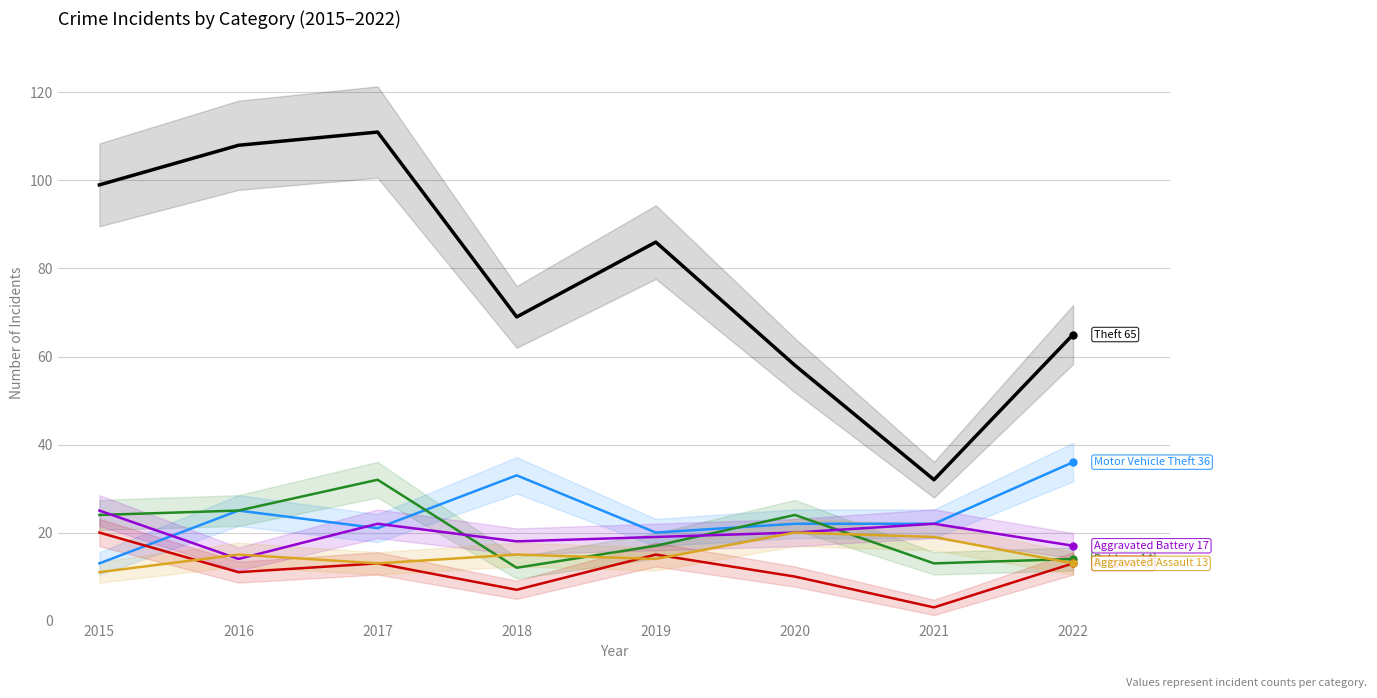

Which category has the lowest value in the Motor Vehicle Theft series?

2015